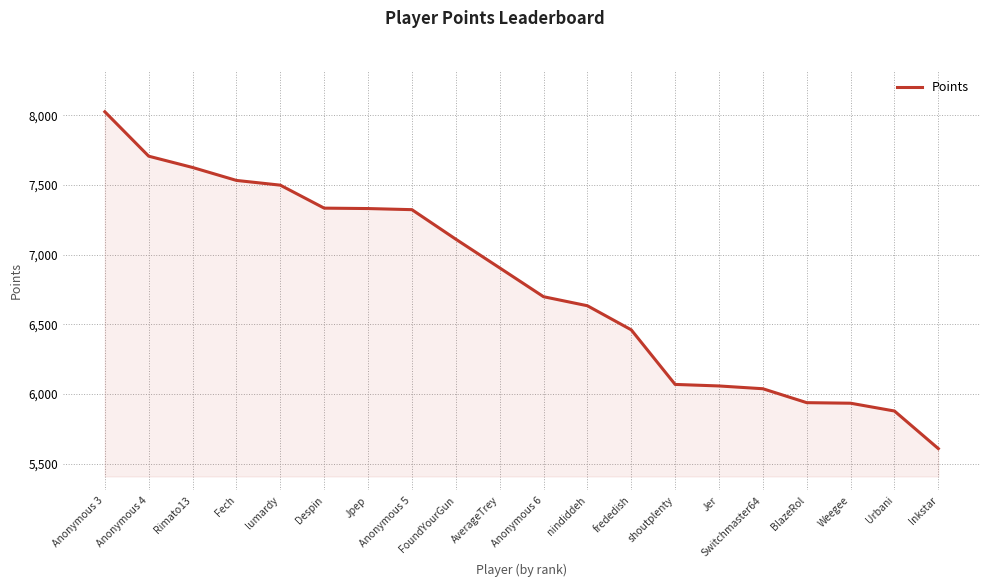

The value at lumardy is 12845. True or false?

False